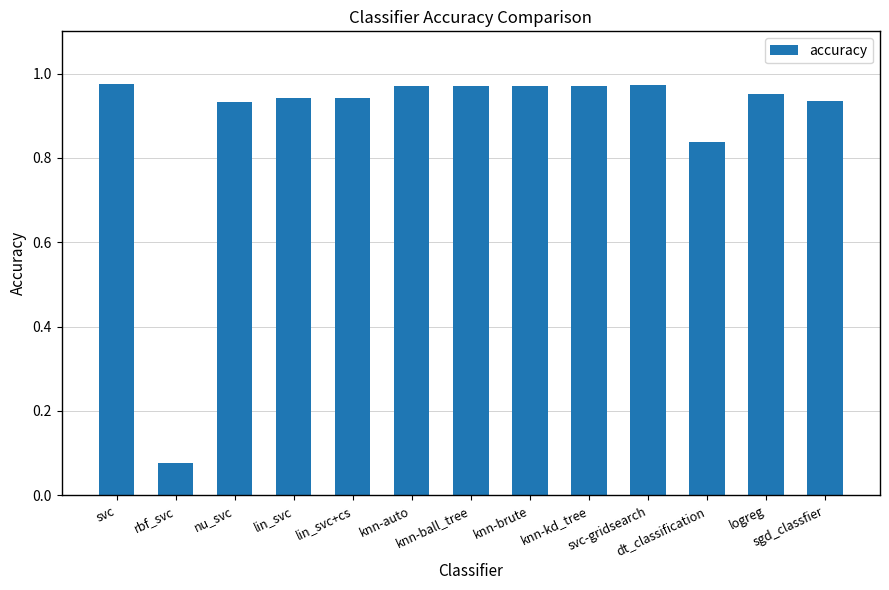

What is the sum of all values?

11.4